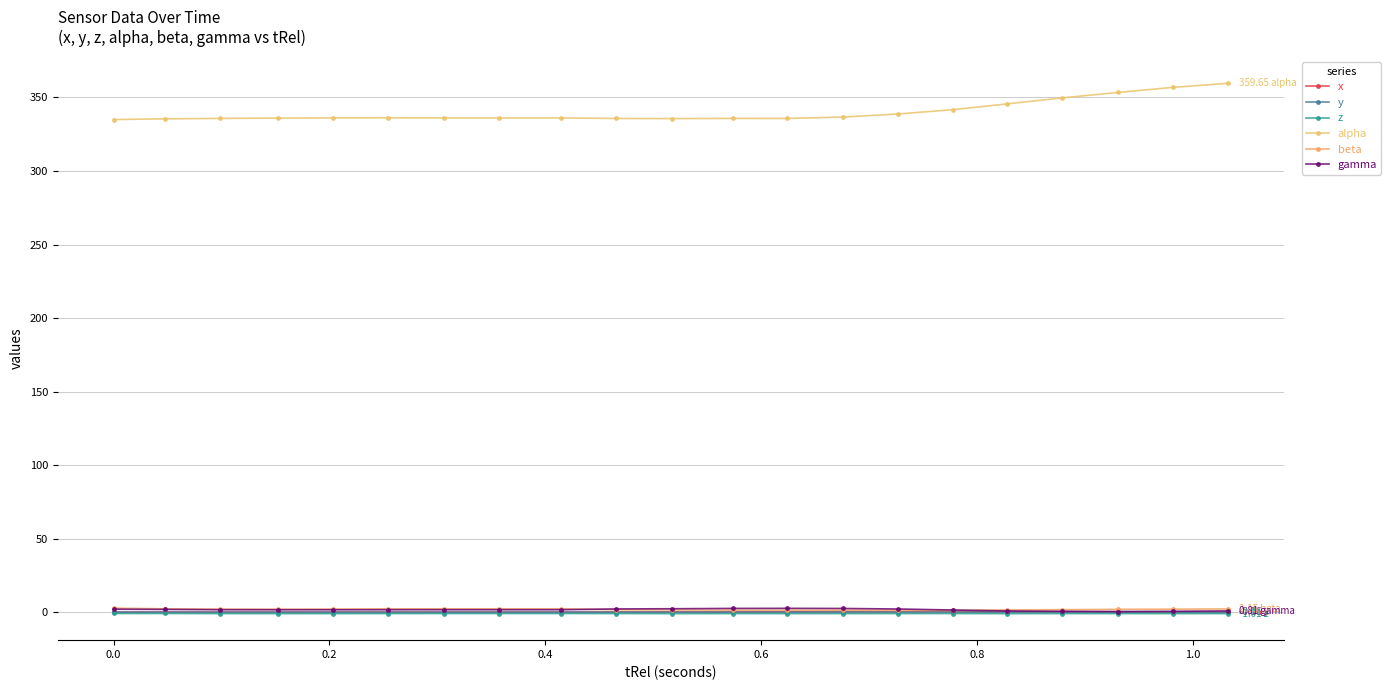

True or false: alpha and beta intersect in this chart.

False